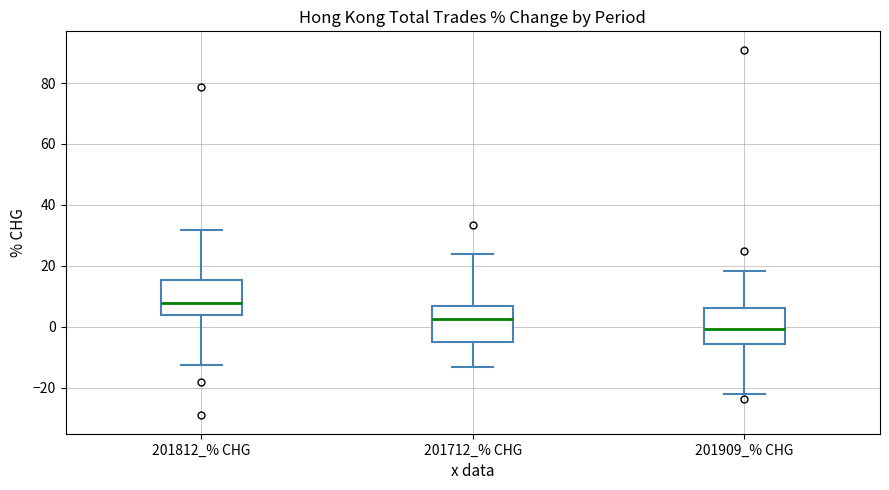

Reading left to right, read every box against the y-axis: the position of its median line, the range the box covers, and the ends of its whiskers. The values are not printed on the chart, so give them approximately, as read against the axis.

201812_% CHG: median 8, box 4 to 16, whiskers -12 to 32
201712_% CHG: median 2, box -4 to 6, whiskers -14 to 24
201909_% CHG: median 0, box -6 to 6, whiskers -22 to 18